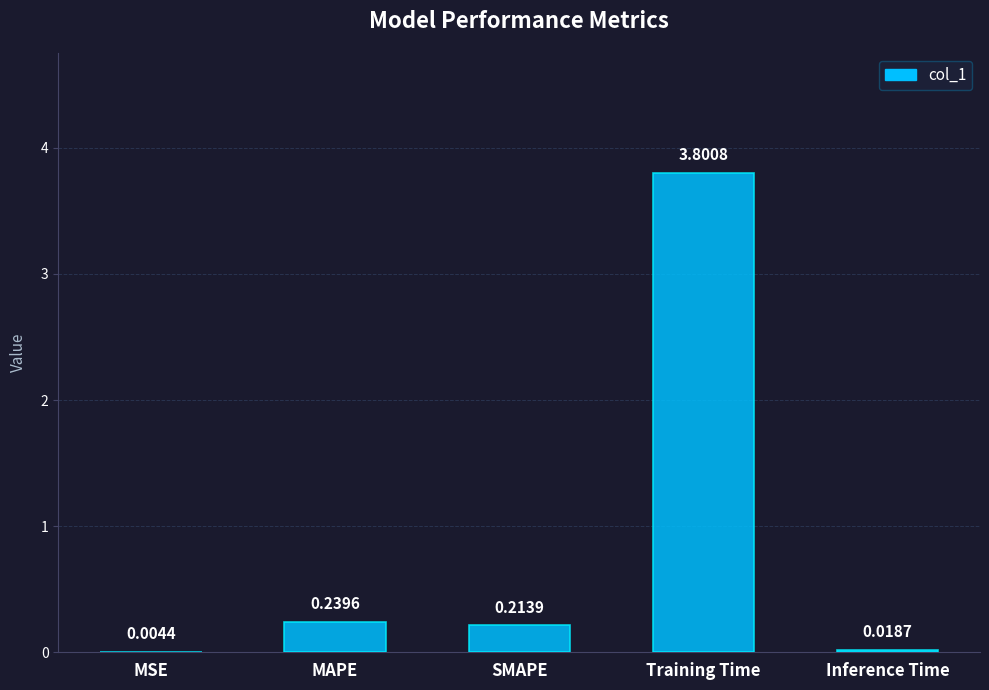

What is the sum of all values?

4.3